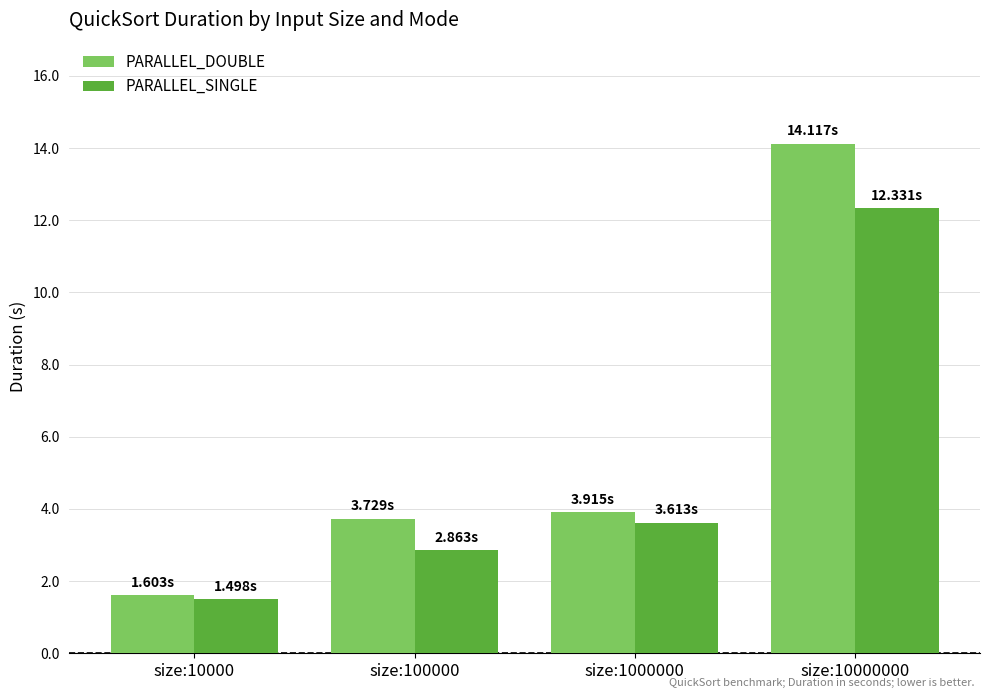

Which label corresponds to the smallest value in the chart?

size:10000